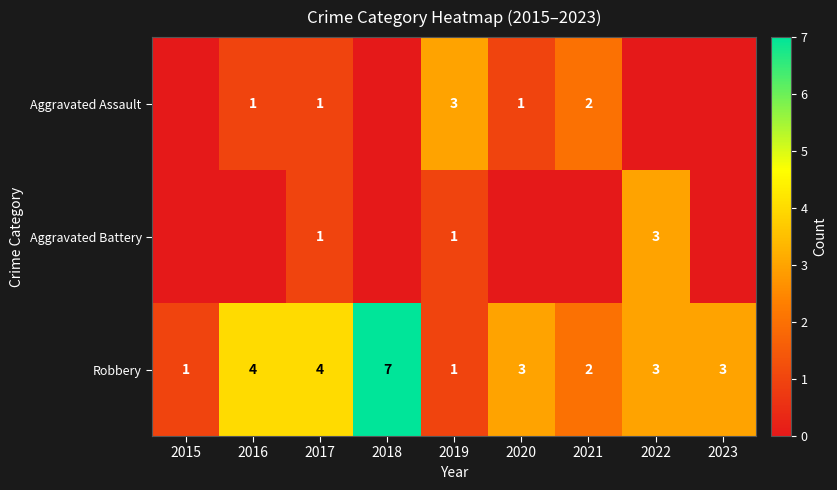

True or false: Aggravated Assault has a value of 1 at 2021.

False